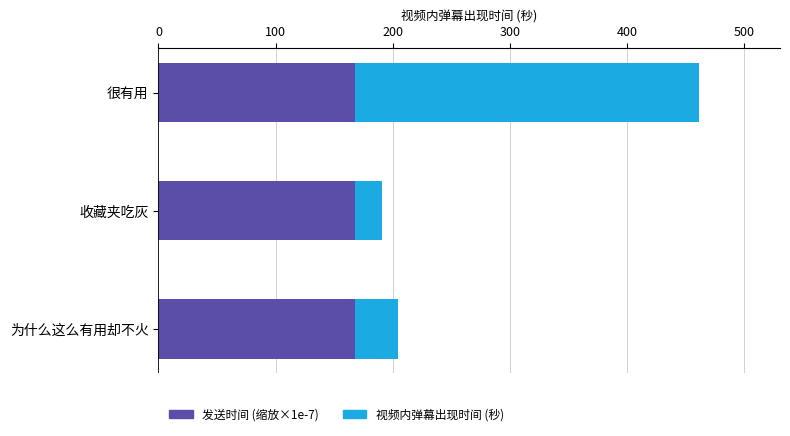

Count the number of data series in this chart.

2